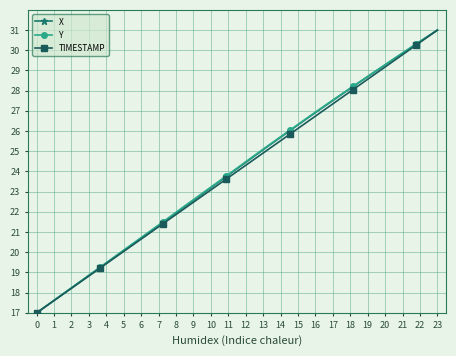

How many categories are shown in the chart?

20